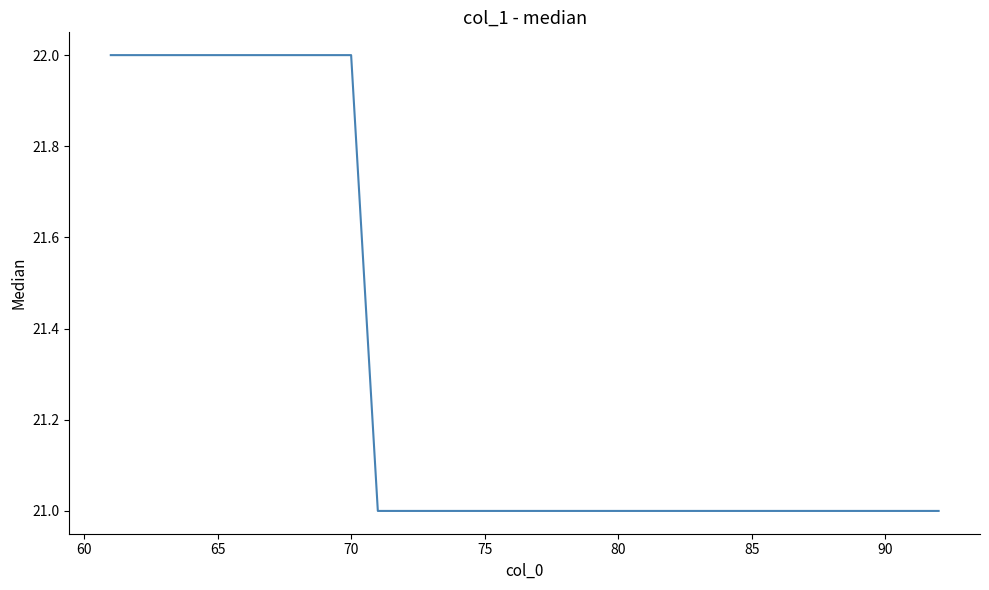

What is the greatest value displayed?

22